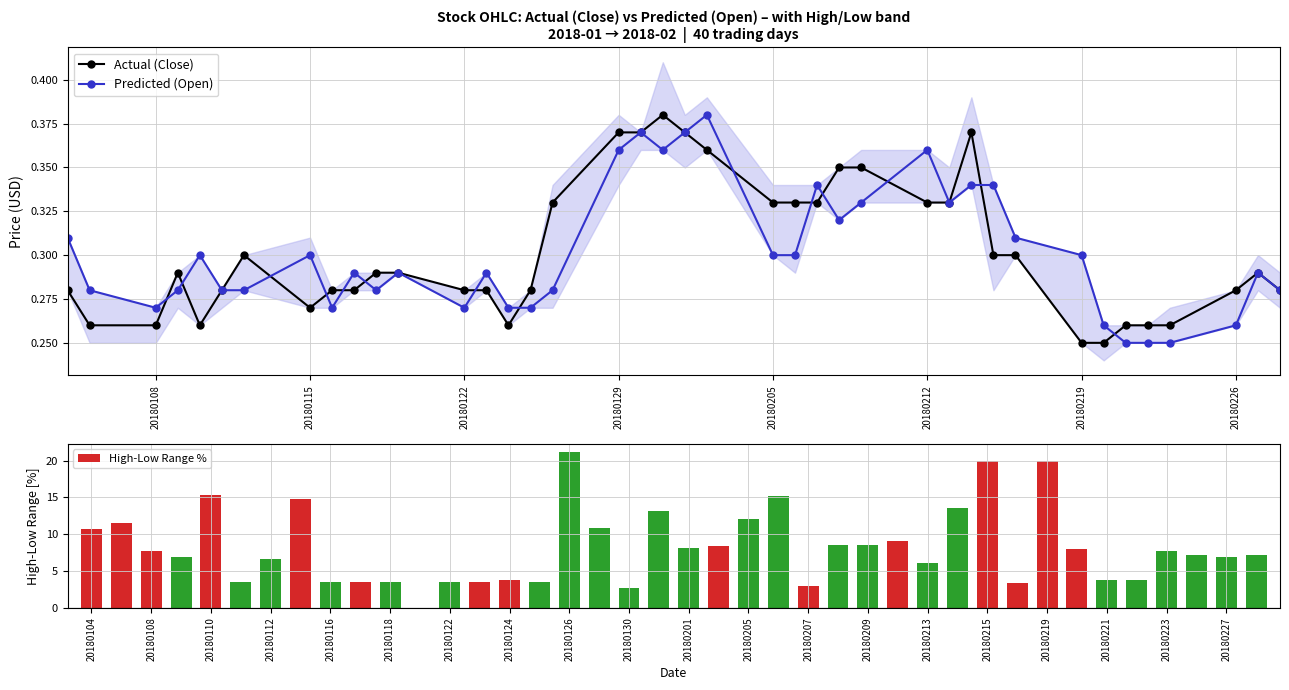

What are all the series names shown in the legend?

Actual (Close), Predicted (Open), High-Low Range %